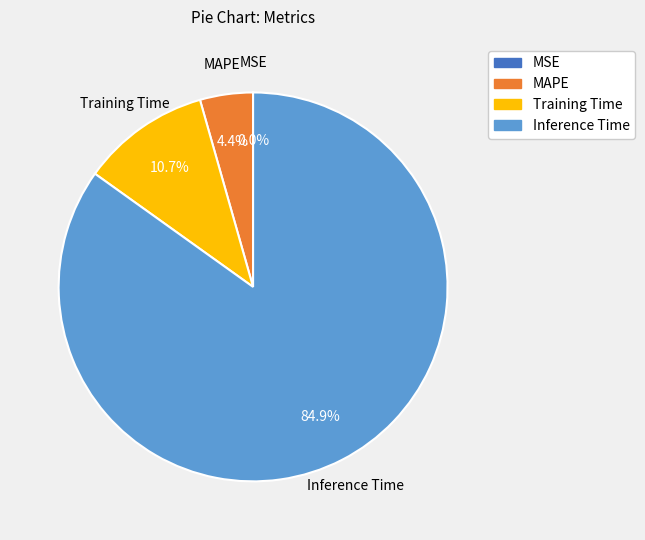

Is there a majority slice in this chart?

Yes